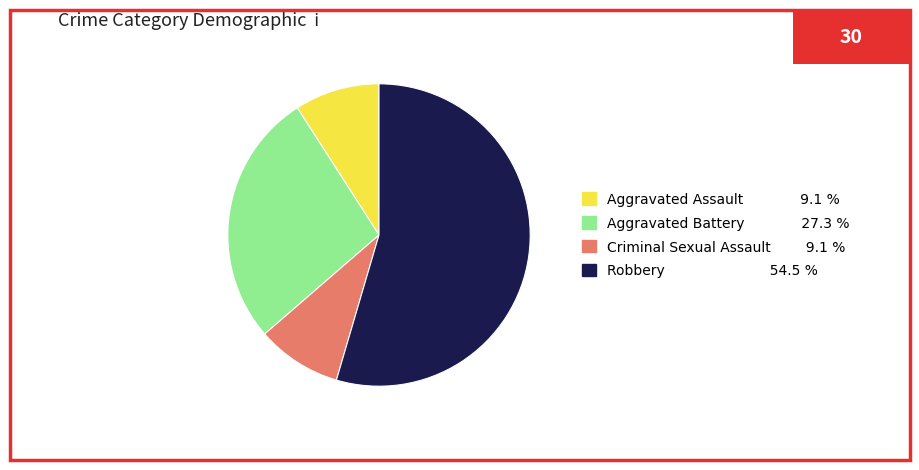

Count the number of slices in the pie.

4